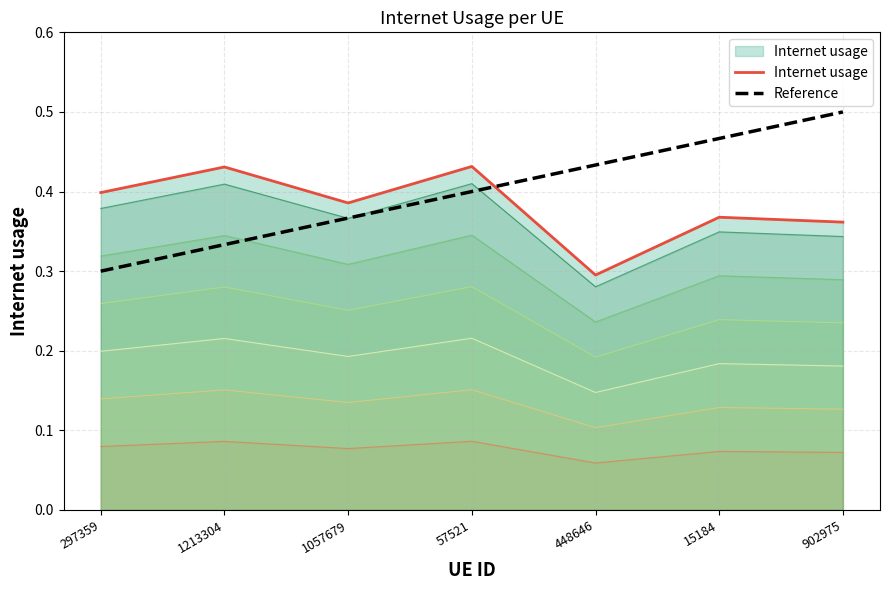

What is the greatest value displayed?

0.5